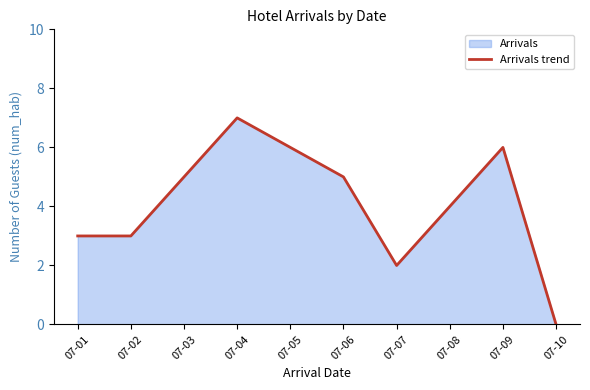

Where is the first local minimum?

07-07